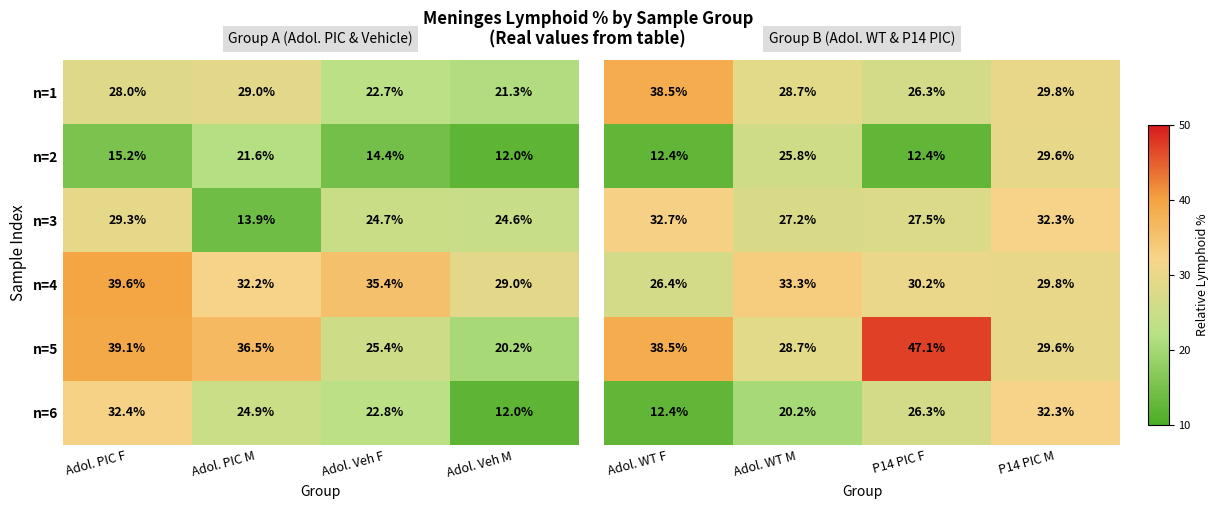

The value of n=2 at Adol. PIC F is 15.2. True or false?

True